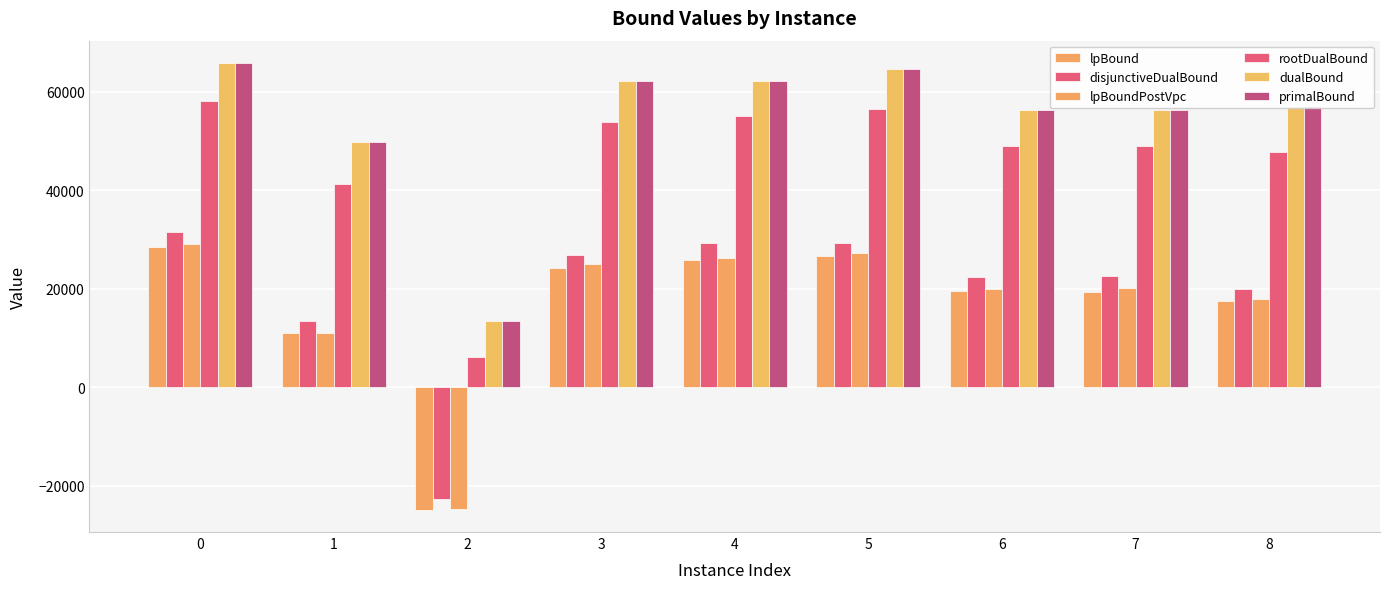

What is the maximum value shown in the chart?

65887.0